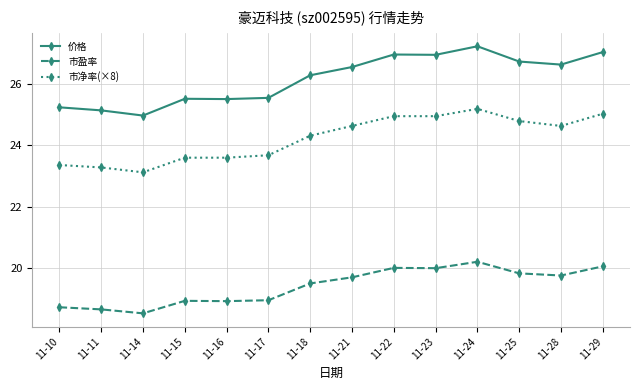

What are all the series names shown in the legend?

价格, 市盈率, 市净率(×8)